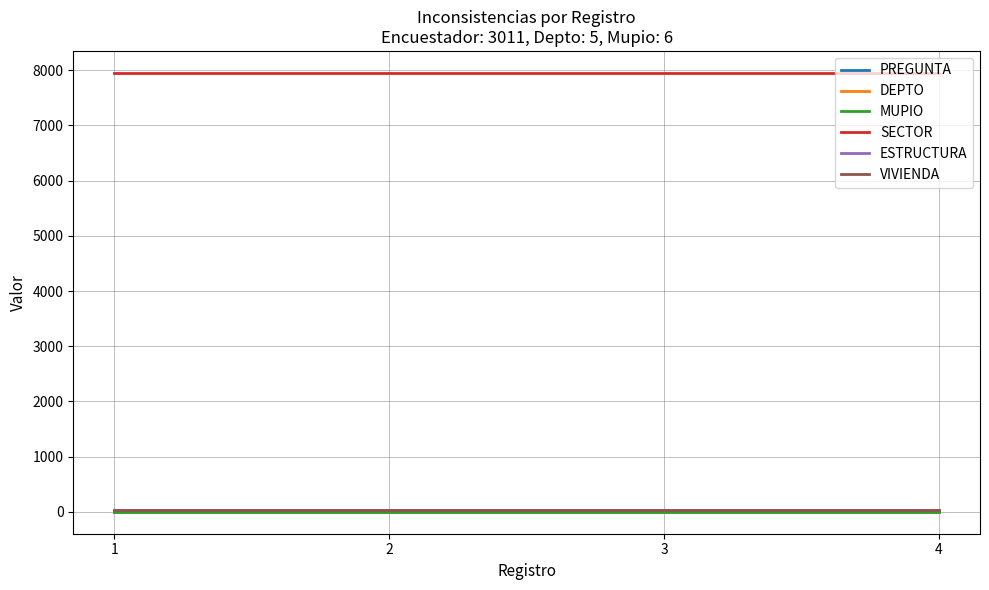

True or false: SECTOR and VIVIENDA intersect in this chart.

False